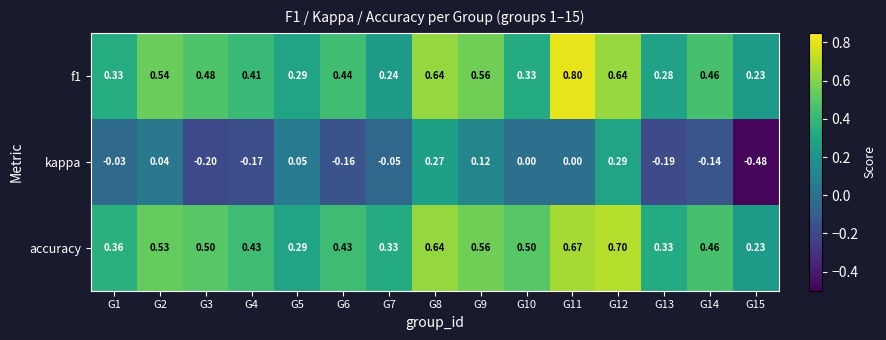

Which series has the largest total across all categories?

accuracy